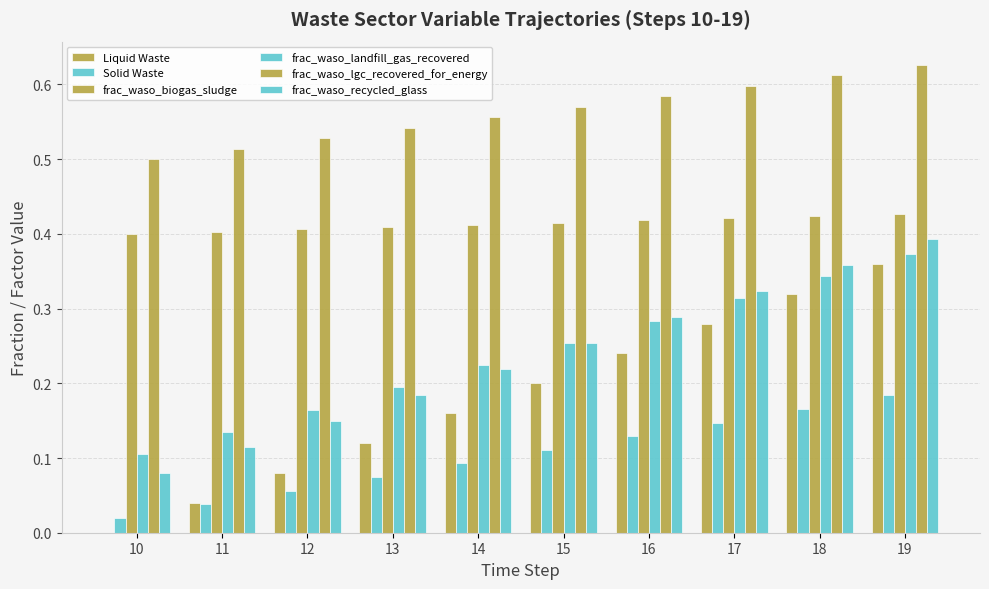

What is the average value of the frac_waso_landfill_gas_recovered series?

0.2